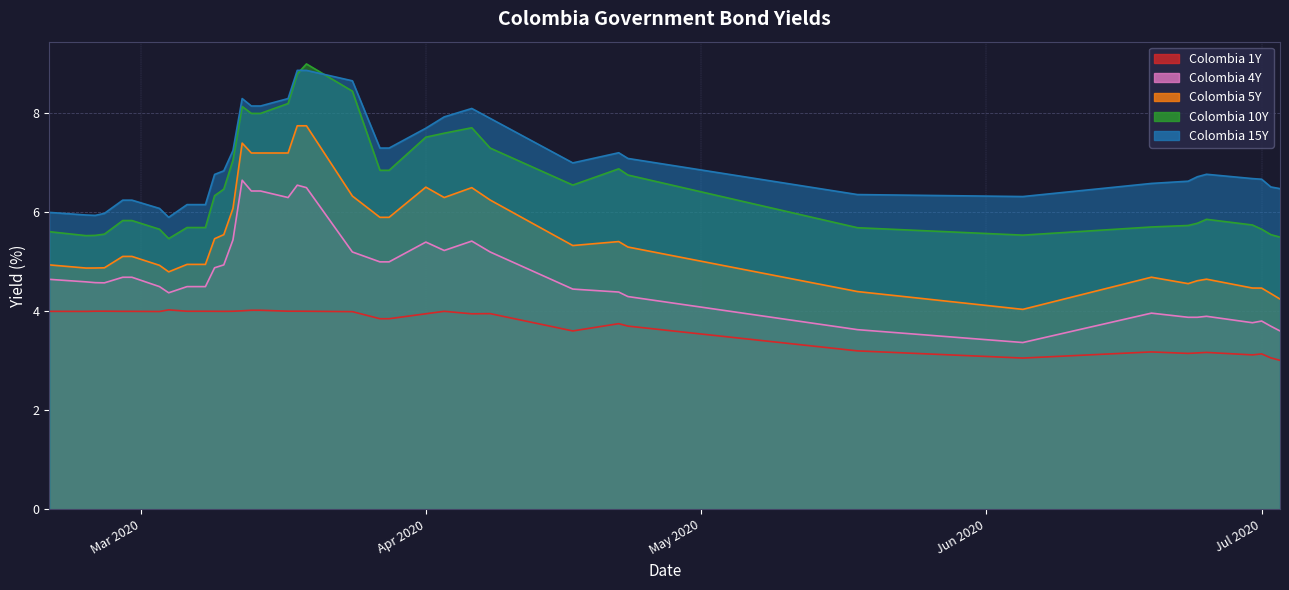

Is it true that Colombia 15Y equals 1.8 at Apr 2020?

False